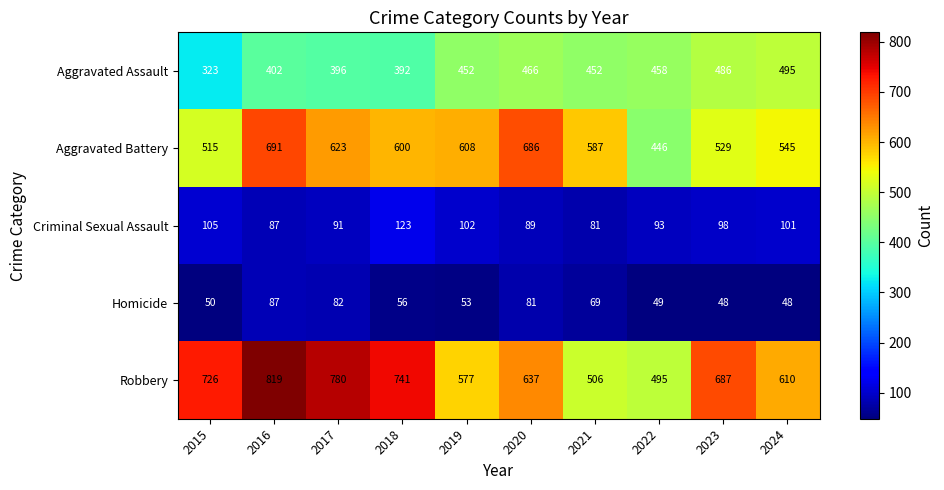

What is the sum of all Criminal Sexual Assault values?

970